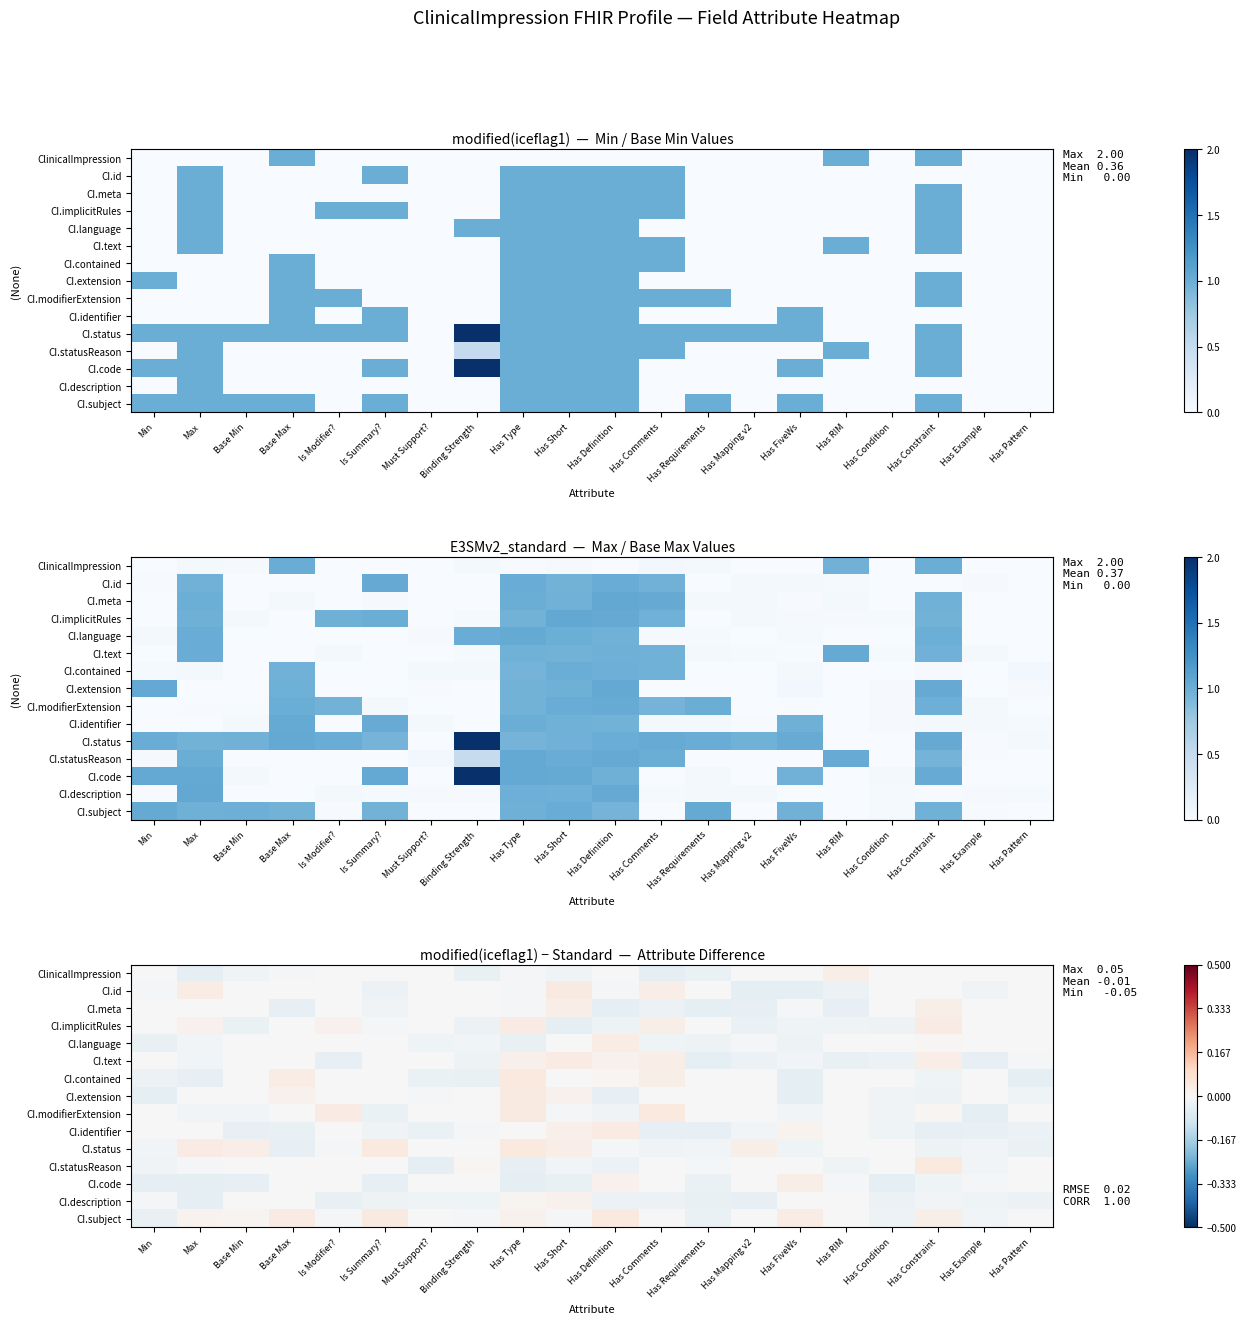

What is the spread (max minus min) of values at Has FiveWs?

0.1